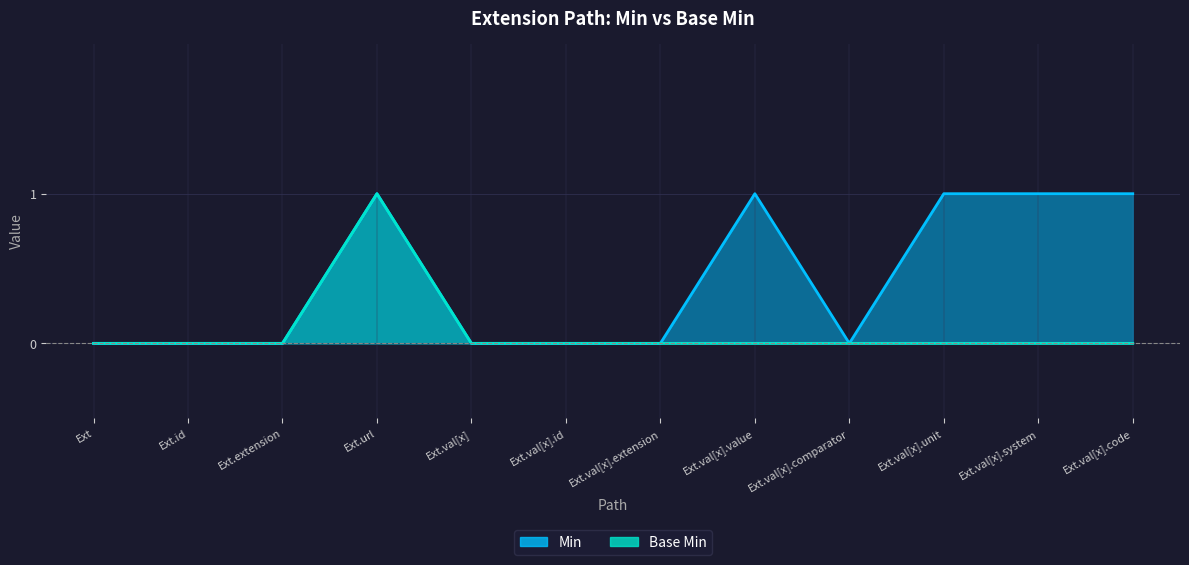

The Base Min series shows 0 at Ext.val[x].id. True or false?

True